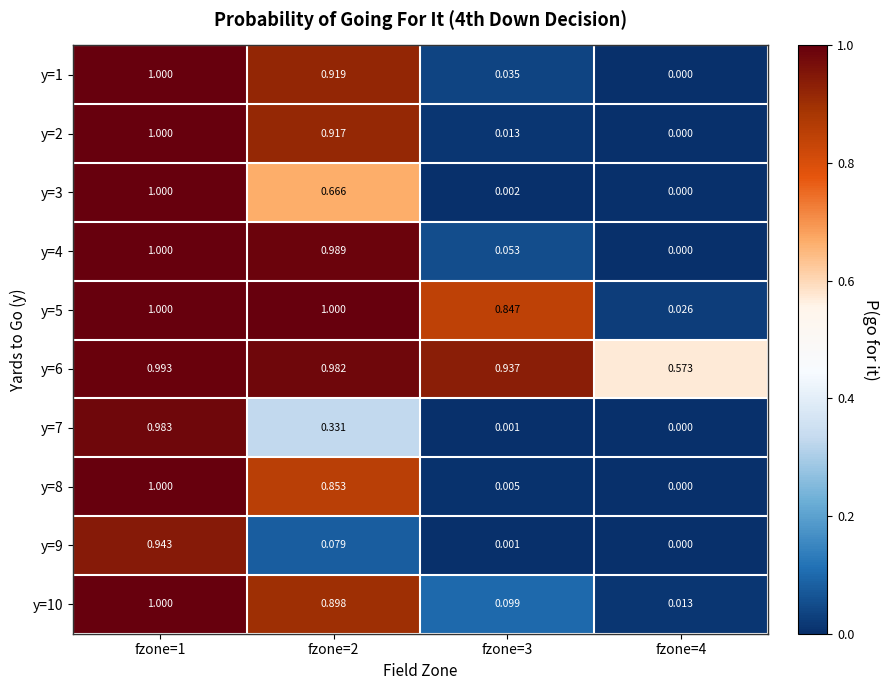

Is the value of y=3 at fzone=4 greater than the value of y=1 at fzone=3?

No